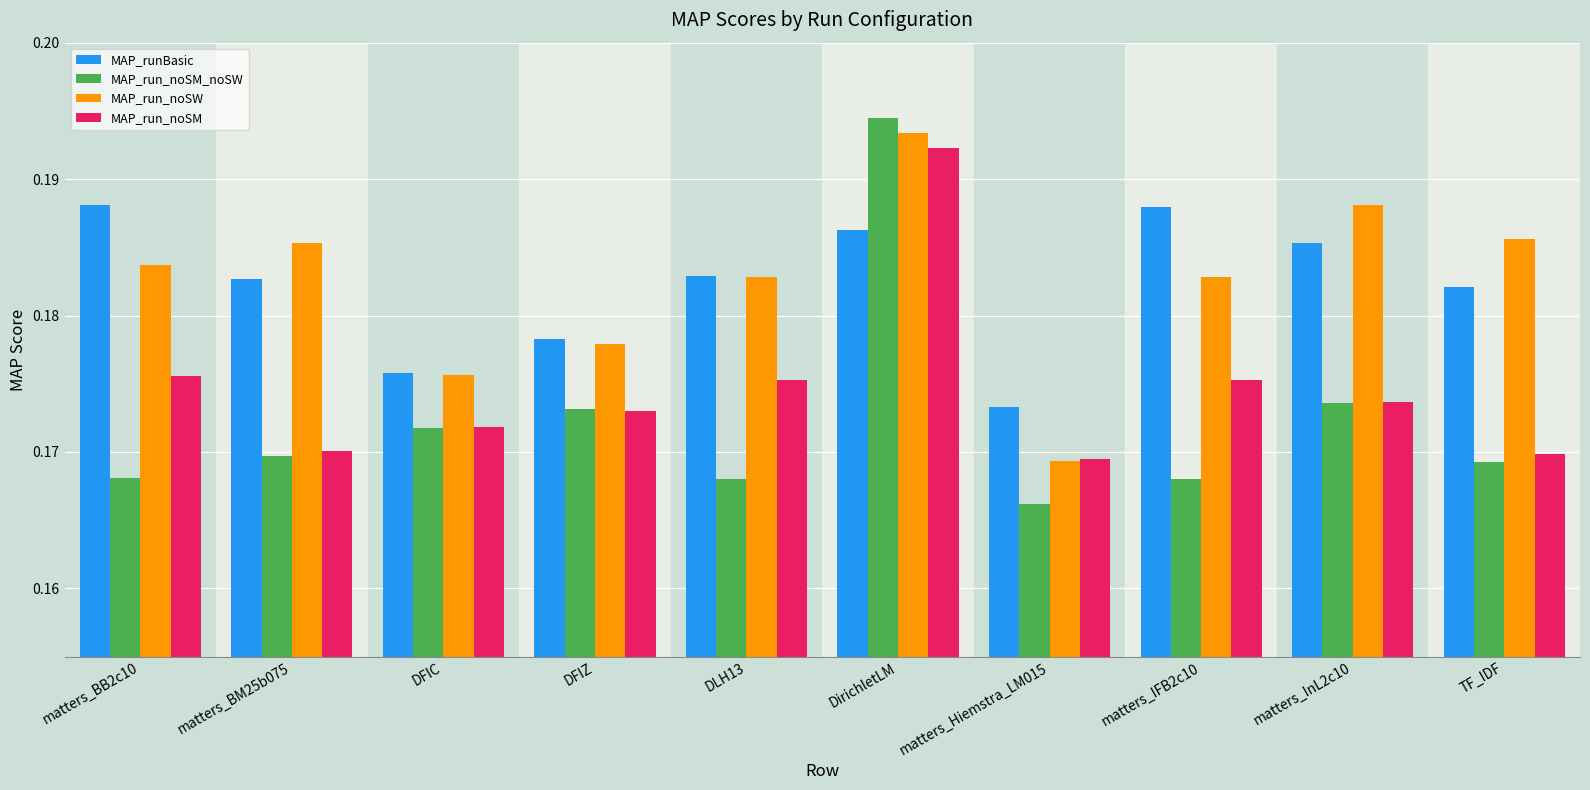

Are the bars horizontal?

No